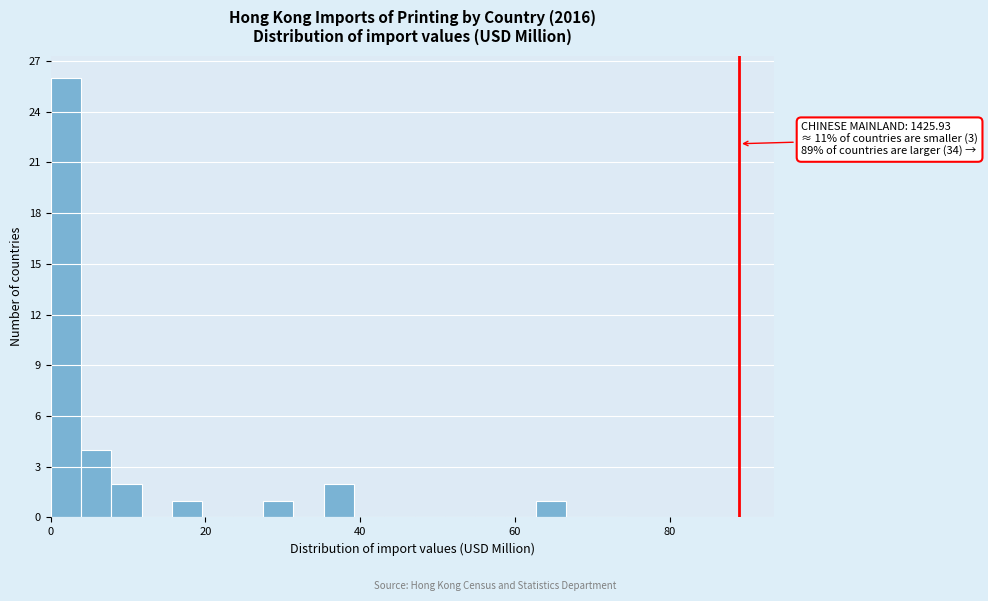

Around what value on the x-axis is the tallest bar? Give the approximate position of its centre, as read against the axis.

2